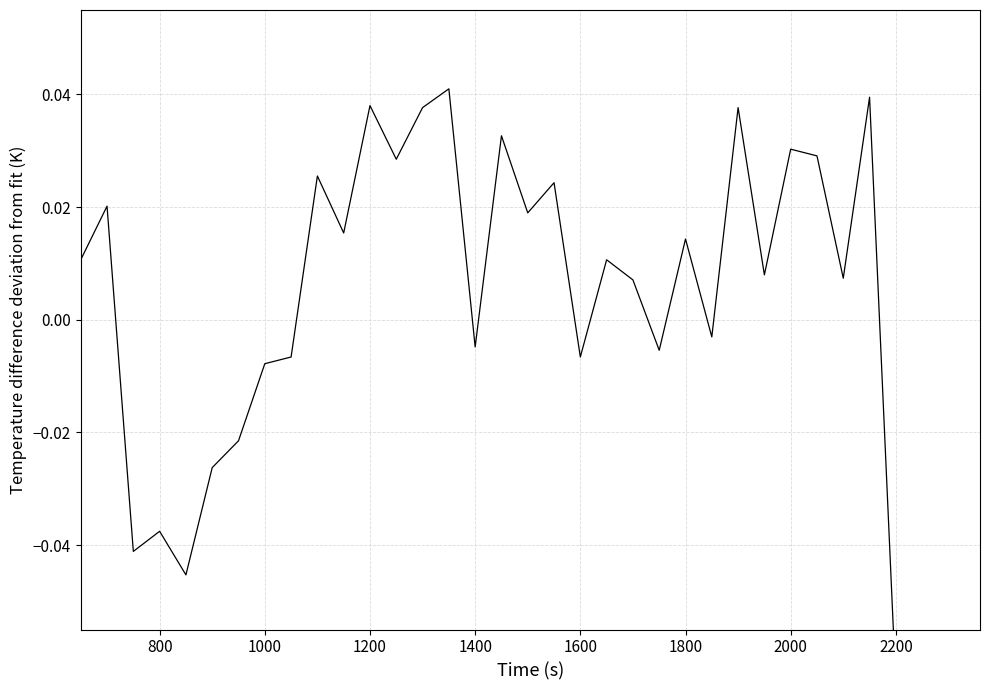

What is the smallest value displayed?

-0.1